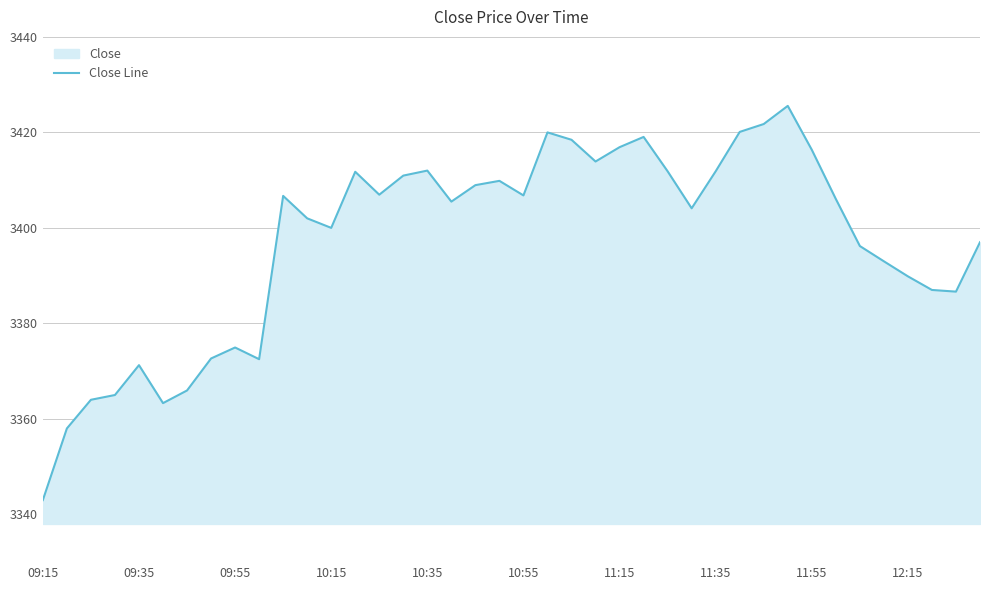

The value at 39 is 740.9. True or false?

False